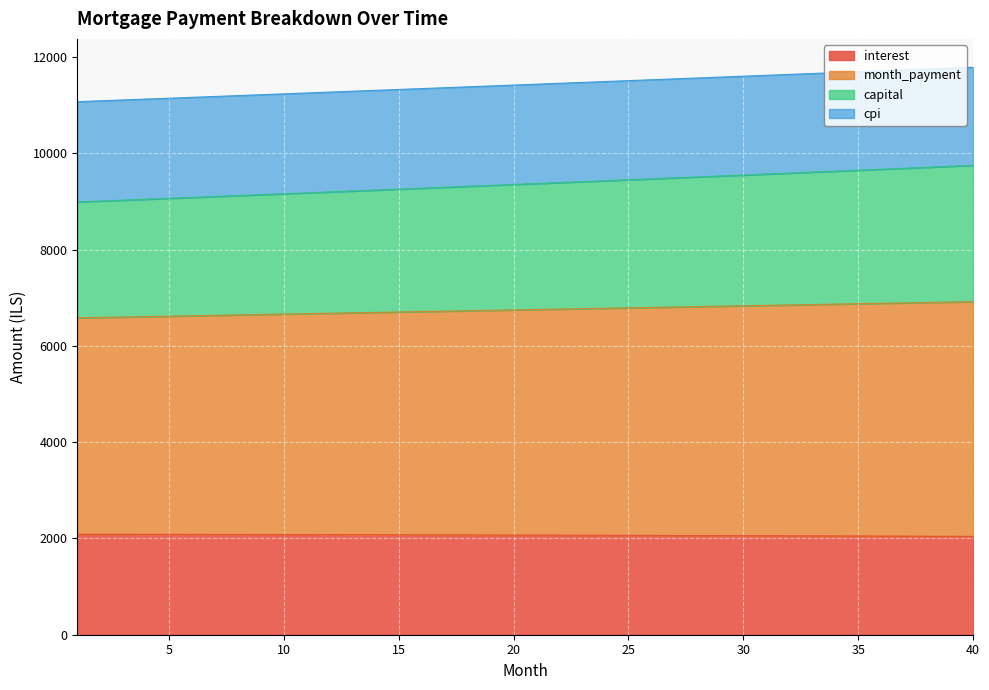

Between 21 and 37, which series saw the biggest shift?

month_payment